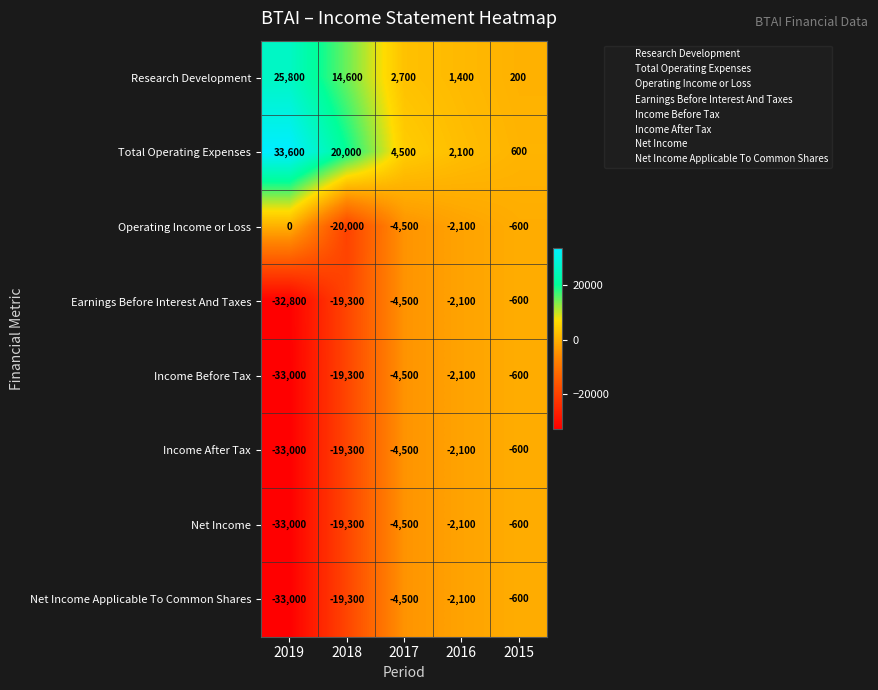

List the labels in order of Operating Income or Loss value, smallest first.

2018, 2017, 2016, 2015, 2019